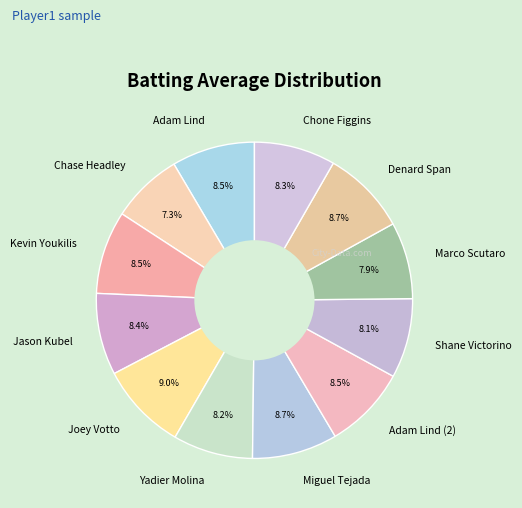

To the nearest percent, what portion does Marco Scutaro represent?

8%